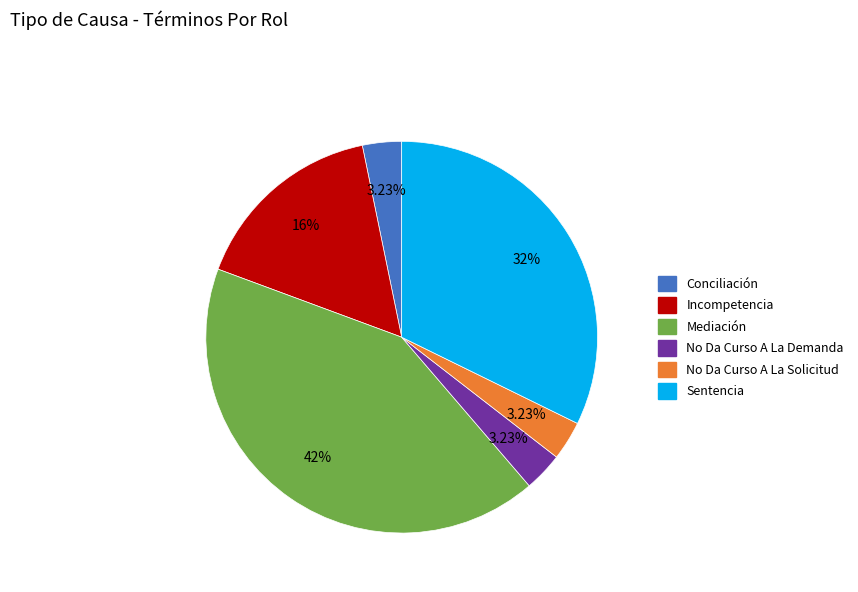

Is there any slice that represents more than half of the pie?

No